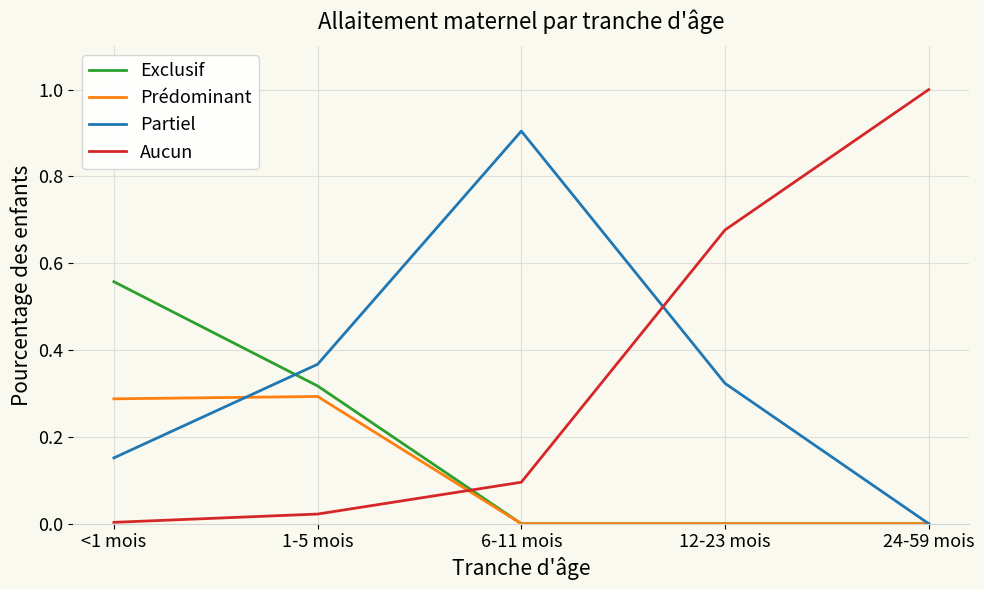

Between which two adjacent categories do Exclusif and Aucun first intersect?

1-5 mois and 6-11 mois